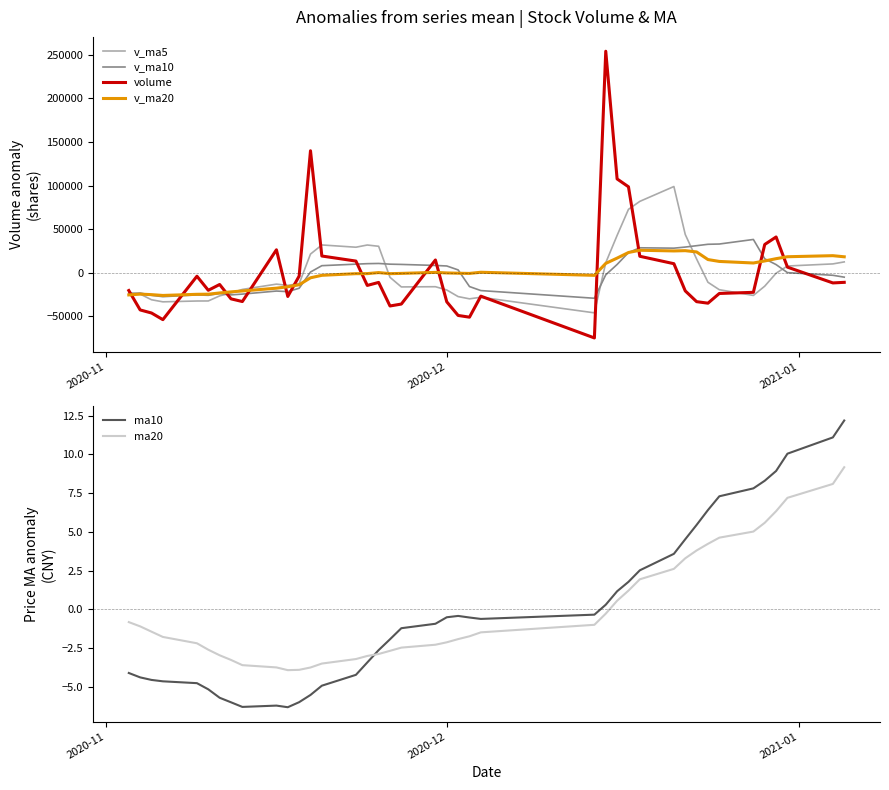

What is the minimum value for v_ma5?

-45837.2